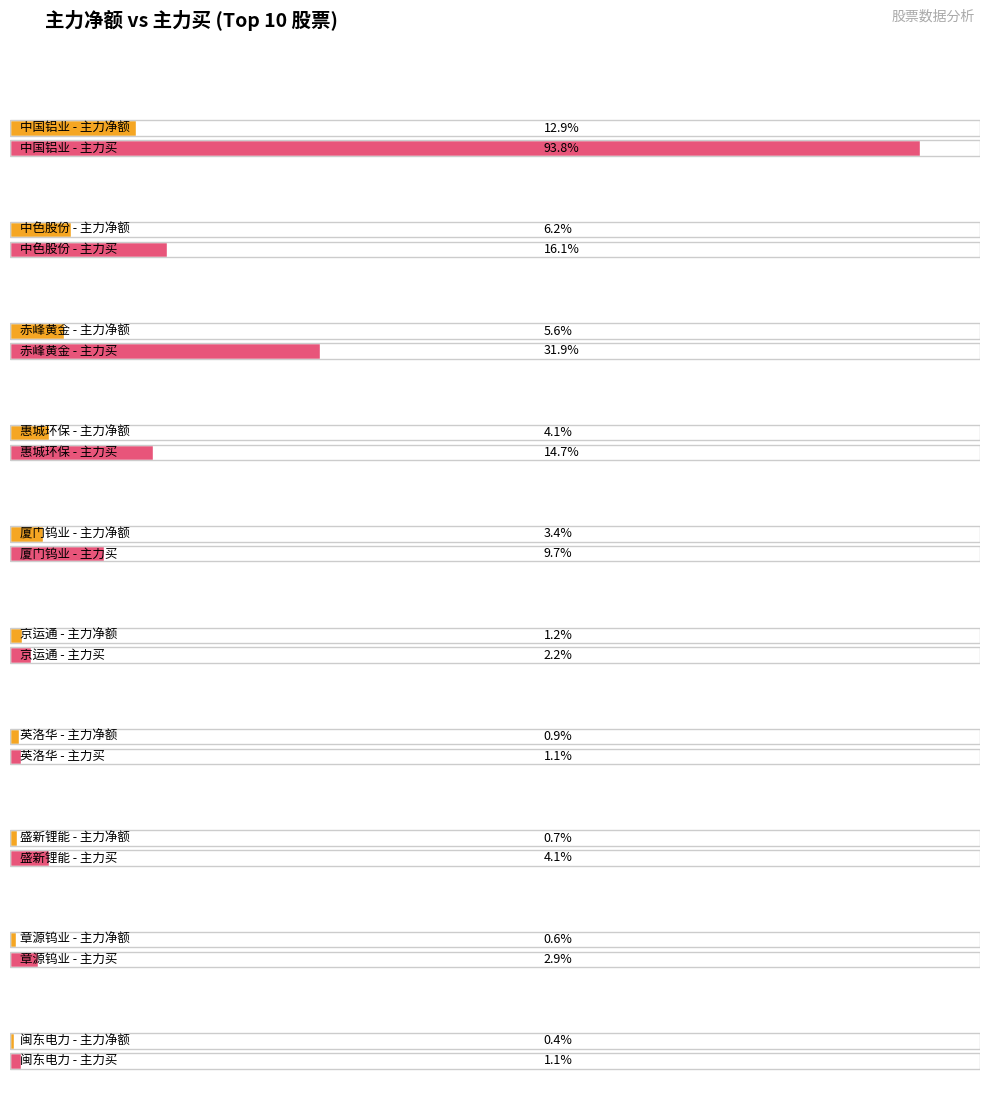

Rank the categories by 净额 value from highest to lowest.

中国铝业, 中色股份, 赤峰黄金, 惠城环保, 厦门钨业, 京运通, 英洛华, 盛新锂能, 章源钨业, 闽东电力